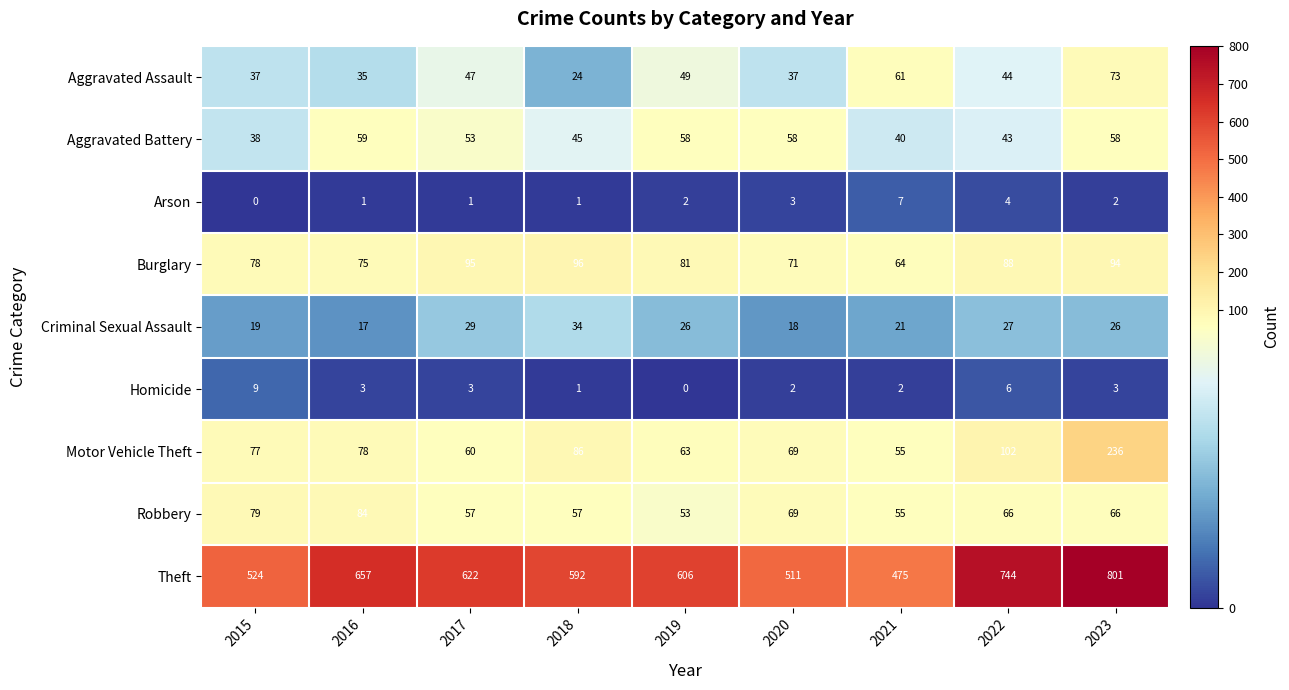

Which series changed the most between 2015 and 2020?

Aggravated Battery